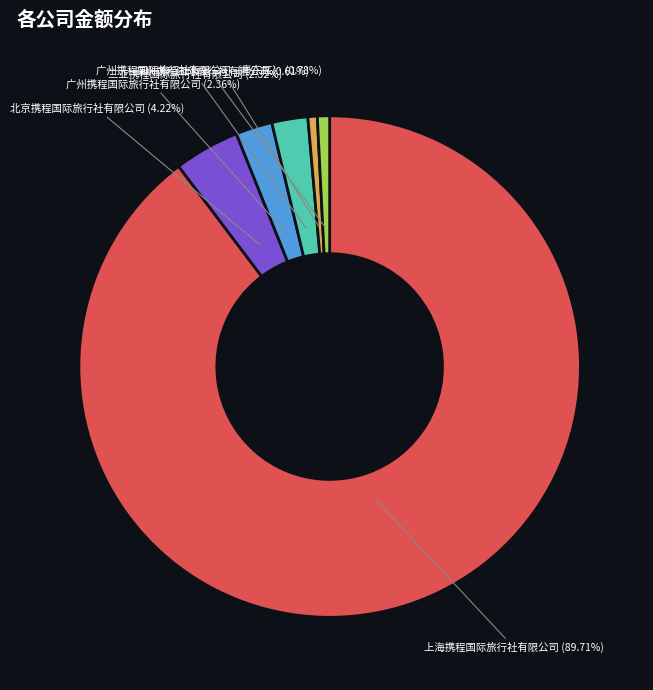

Approximately how many times larger is the value at 深圳携程国际旅行社有限公司 compared to 三亚携程国际旅行社有限公司?

0.3